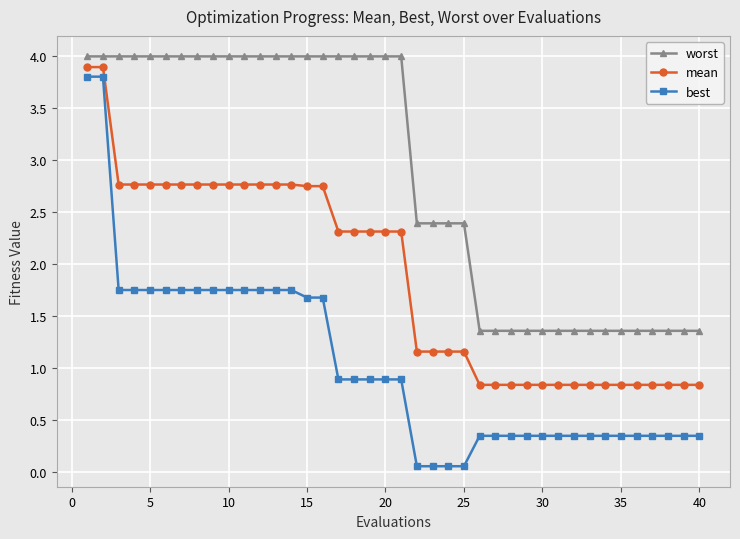

Rank the series by their average value, from lowest to highest.

best, mean, worst